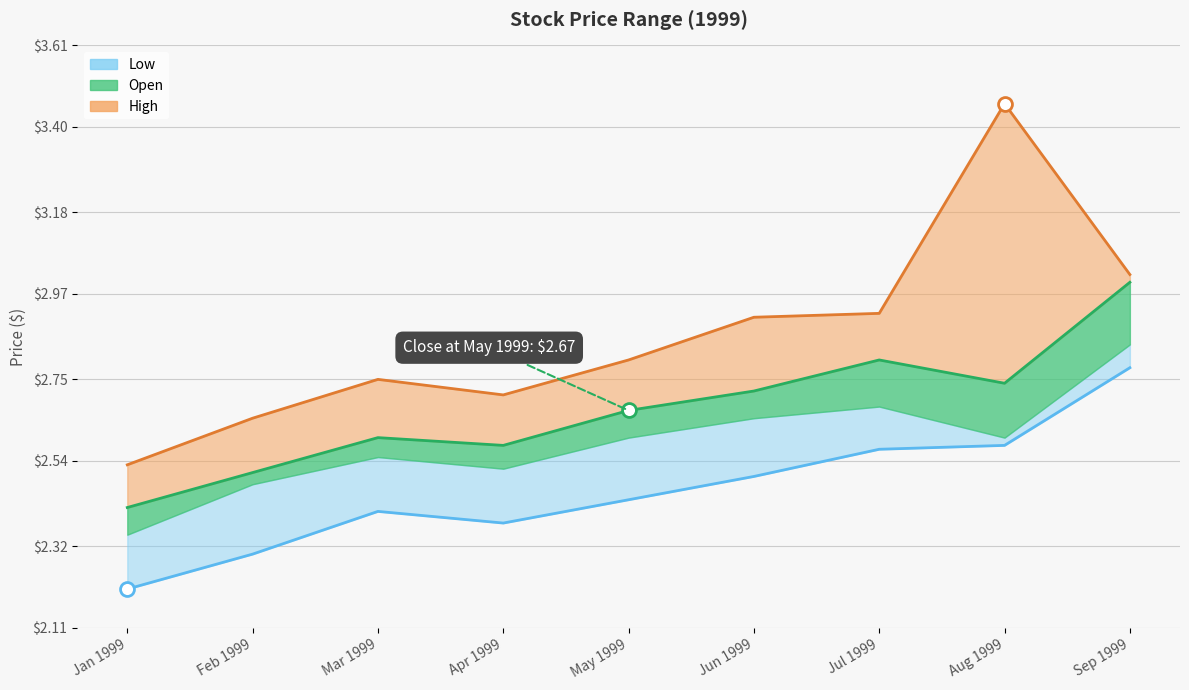

How many lines are shown in the chart?

3